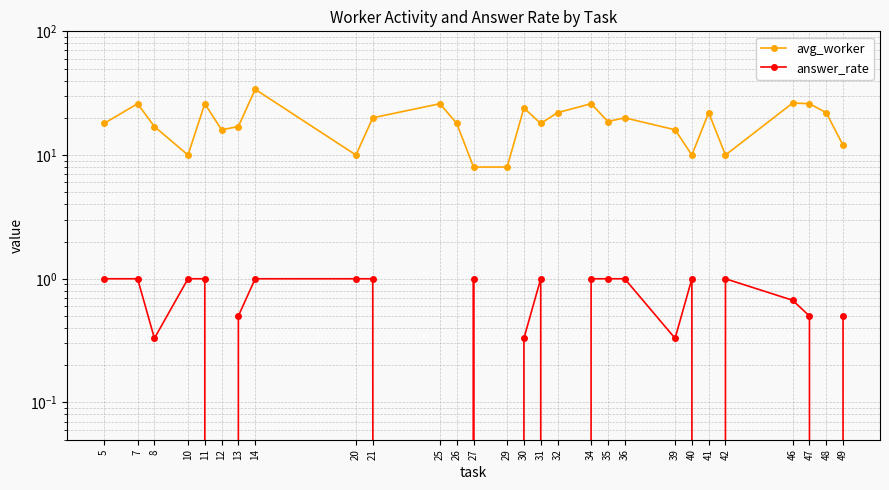

What is the difference between the maximum and minimum values in the avg_worker series?

26.0